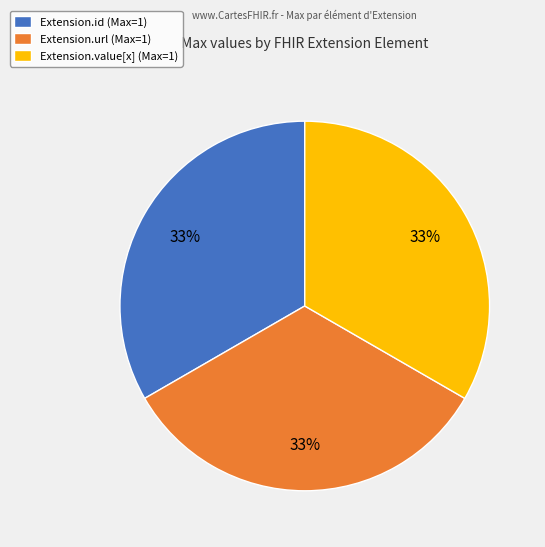

True or false: Extension.id (Max=1) accounts for 46% of the total.

False